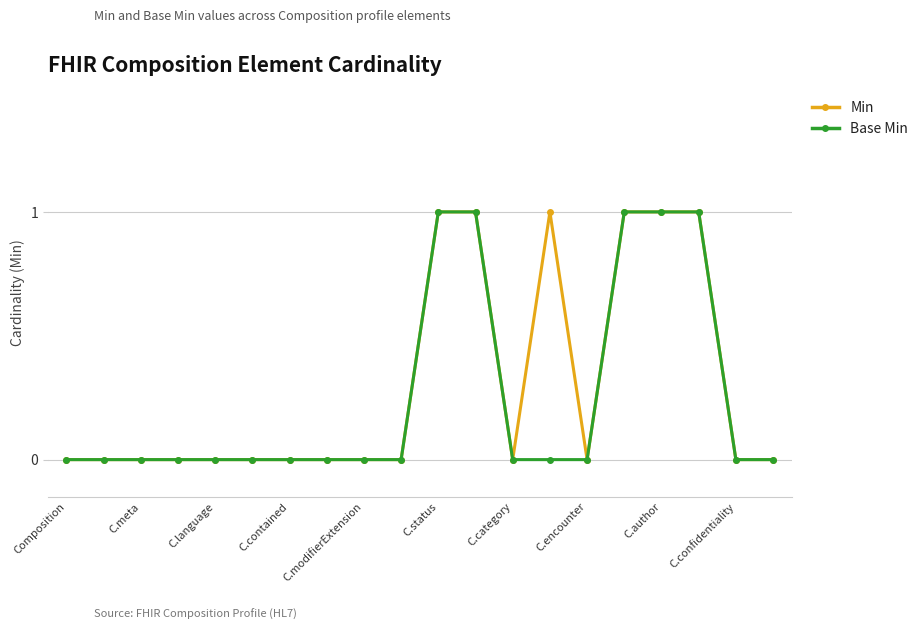

What is the value of the Base Min point at the 16th from the left?

1